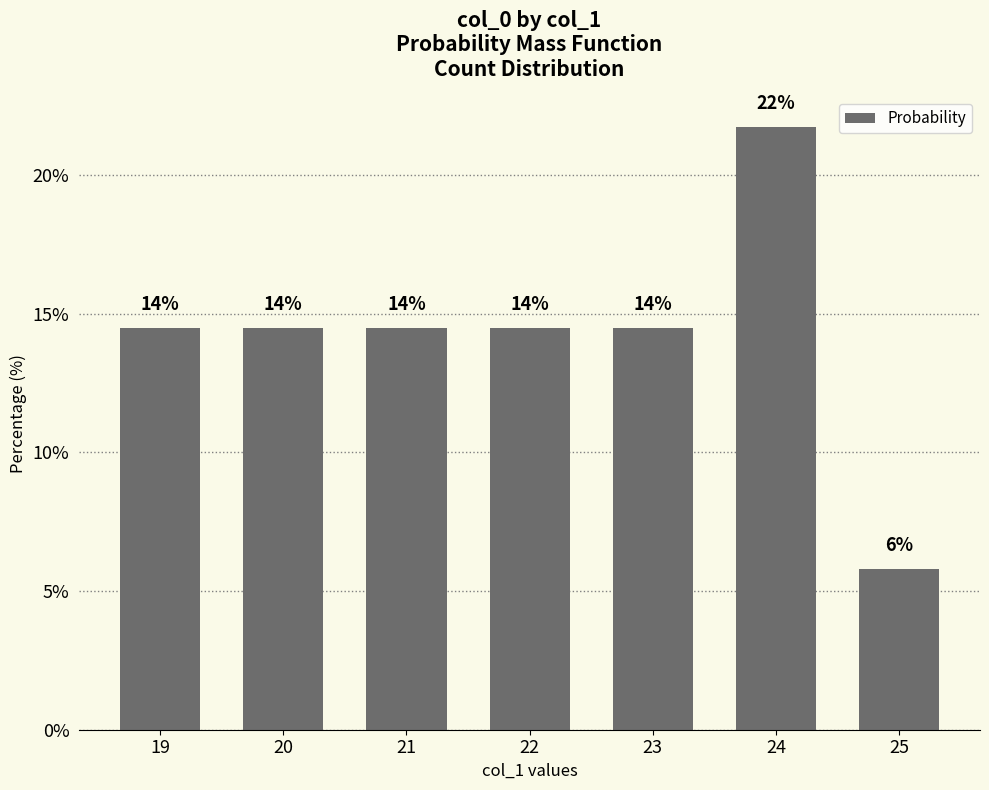

What value does the data have at 22?

14.5